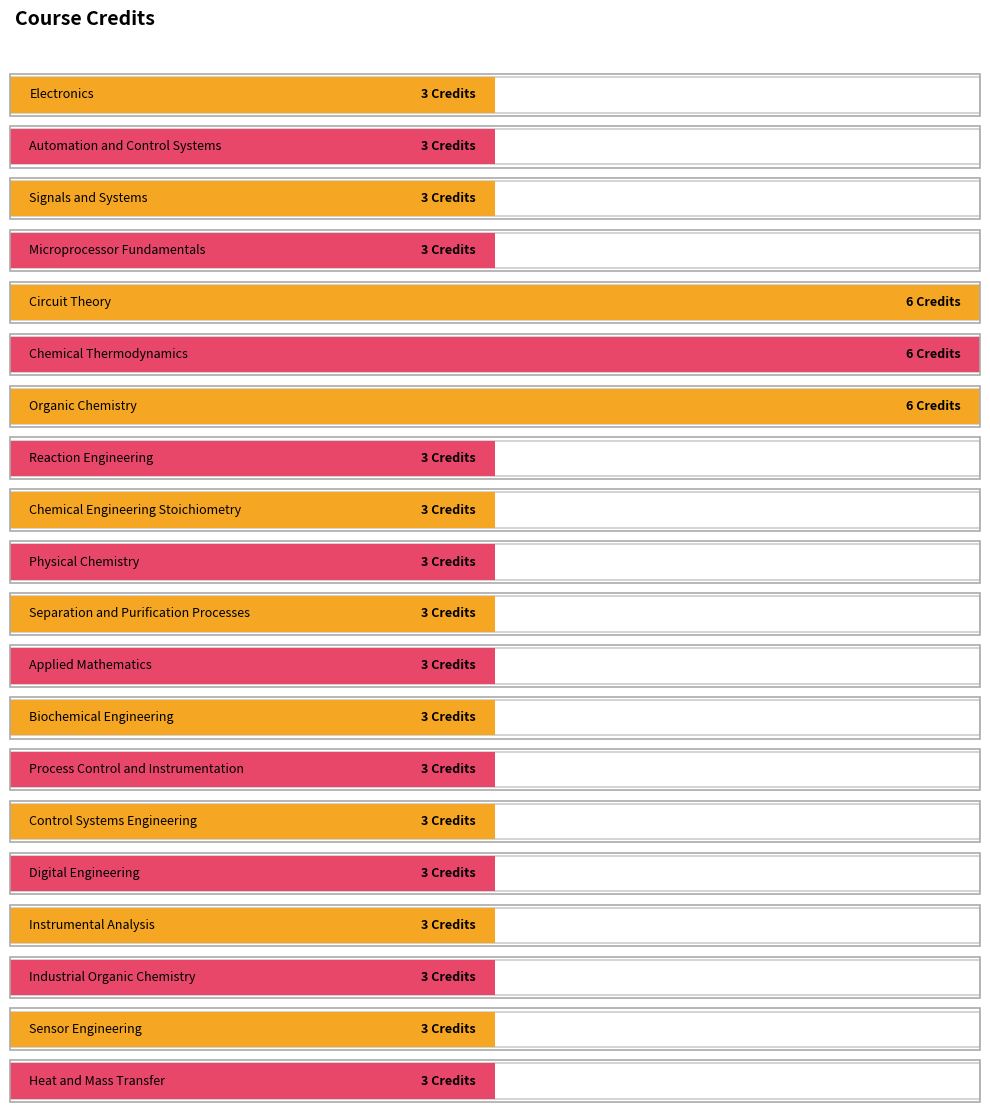

What is the minimum value shown in the chart?

3